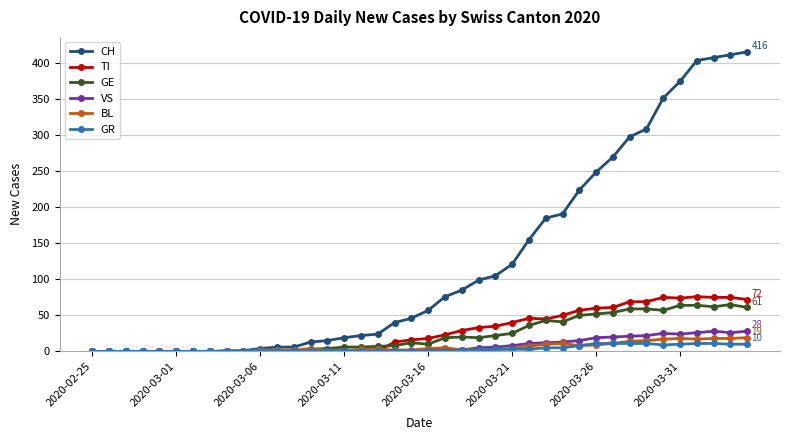

What is the greatest value displayed?

416